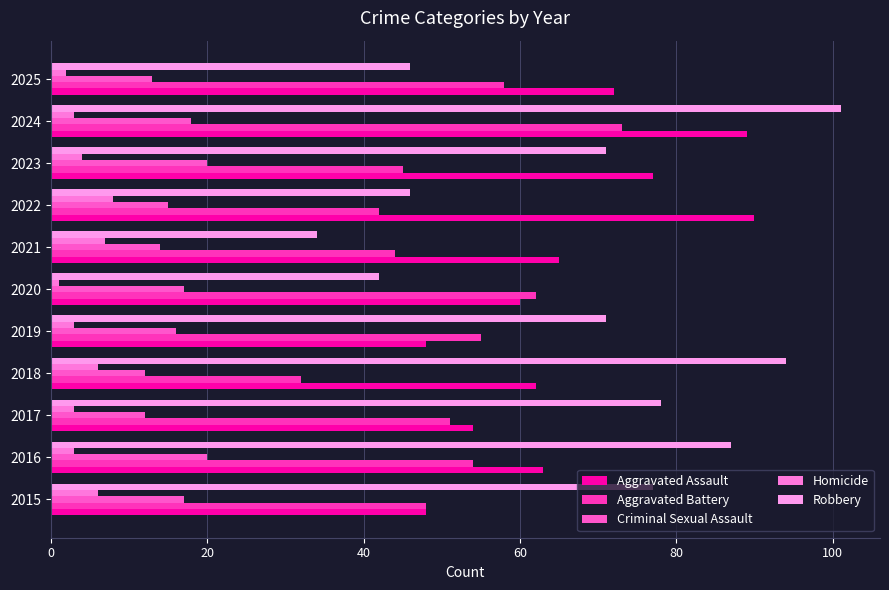

Count the number of data series in this chart.

5